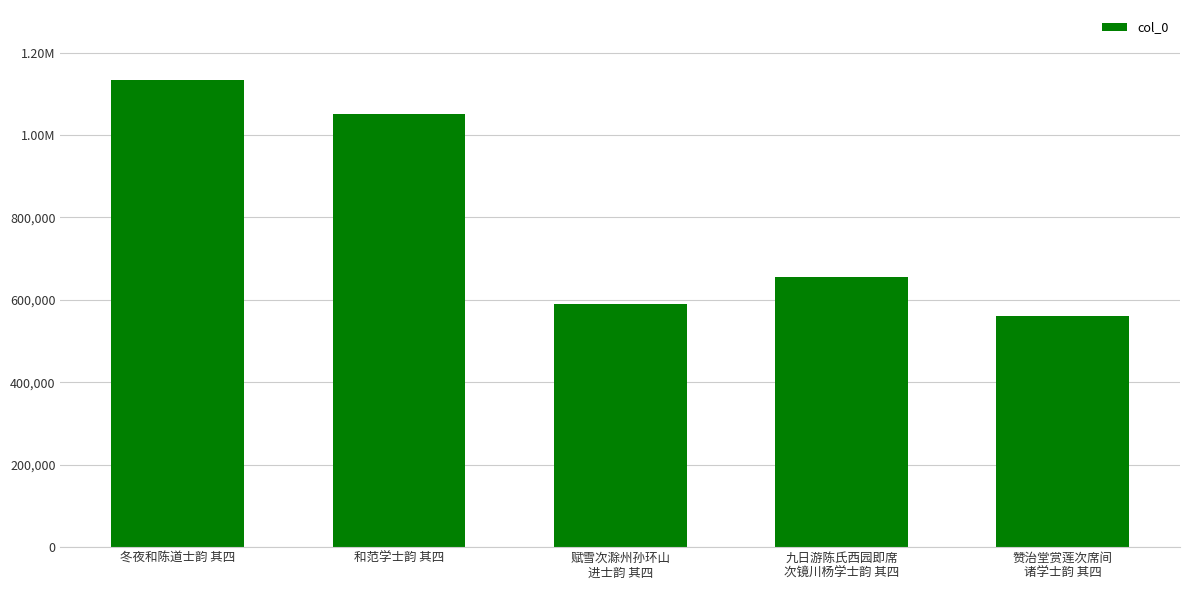

Are the bars grouped side by side (vs. stacked)?

No